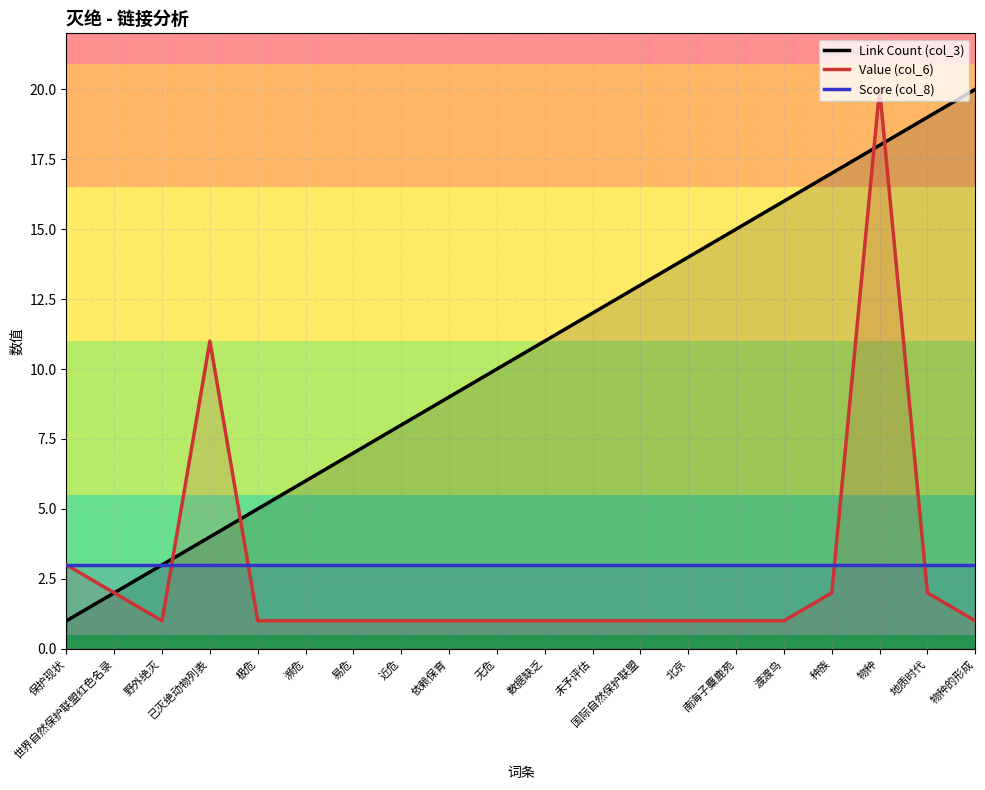

Reading left to right, extract all data points from this chart.

Link Count (col_3): 1	2	3	4	5	6	7	8	9	10	11	12	13	14	15	16	17	18	19	20
Value (col_6): 3	2	1	11	1	1	1	1	1	1	1	1	1	1	1	1	2	20	2	1
Score (col_8): 3	3	3	3	3	3	3	3	3	3	3	3	3	3	3	3	3	3	3	3